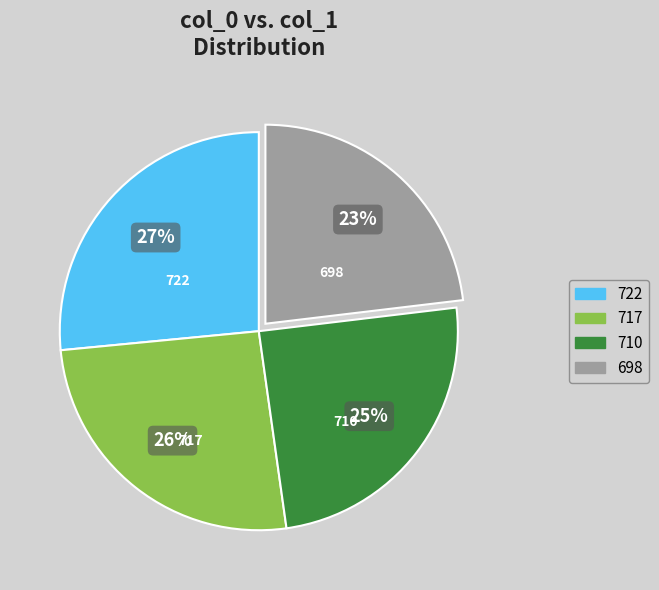

Do 717 and 722 together represent more than half of the pie?

Yes